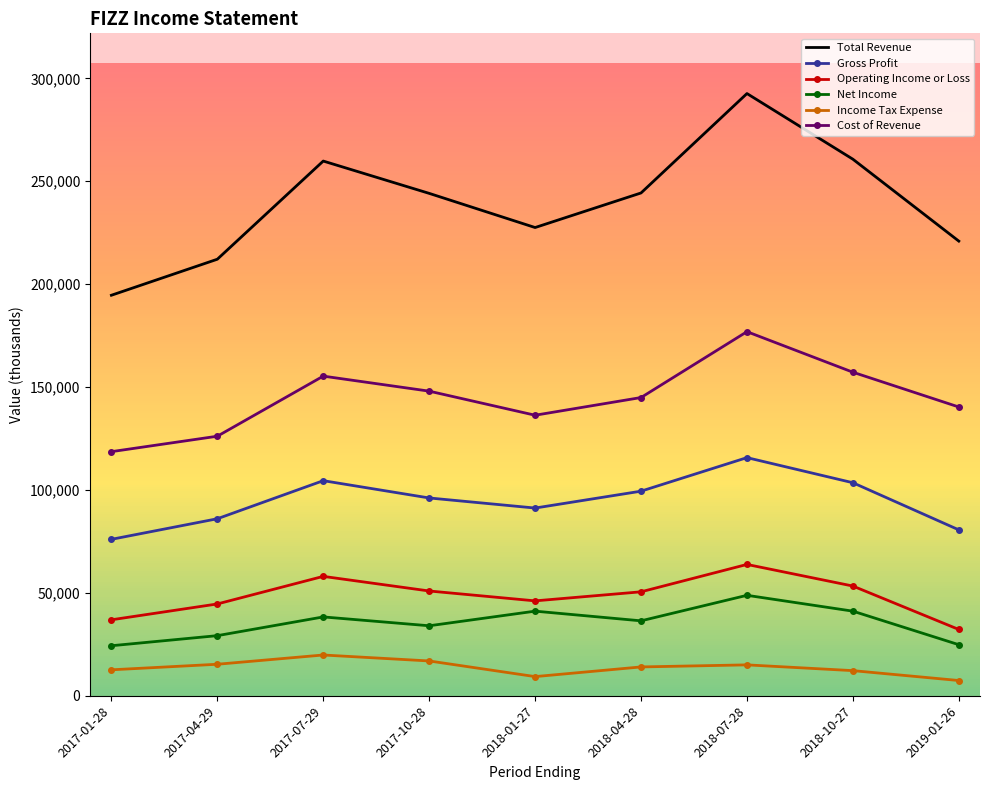

What value does the Net Income series have at 2018-04-28?

36400